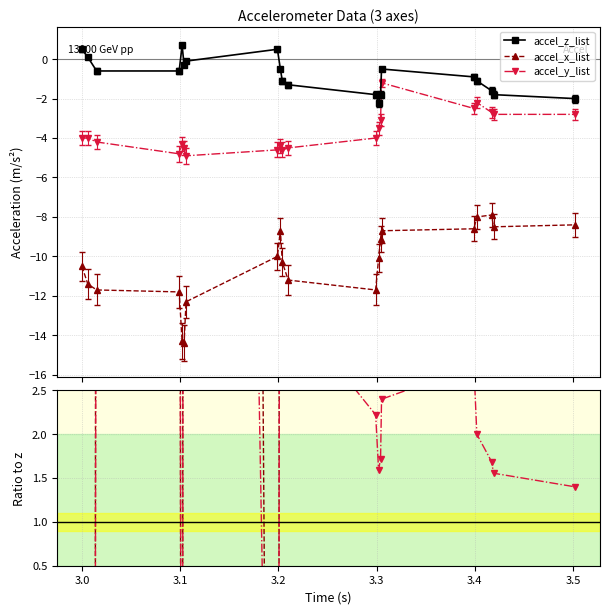

True or false: accel_z_list has more than 1 interior local peaks.

True